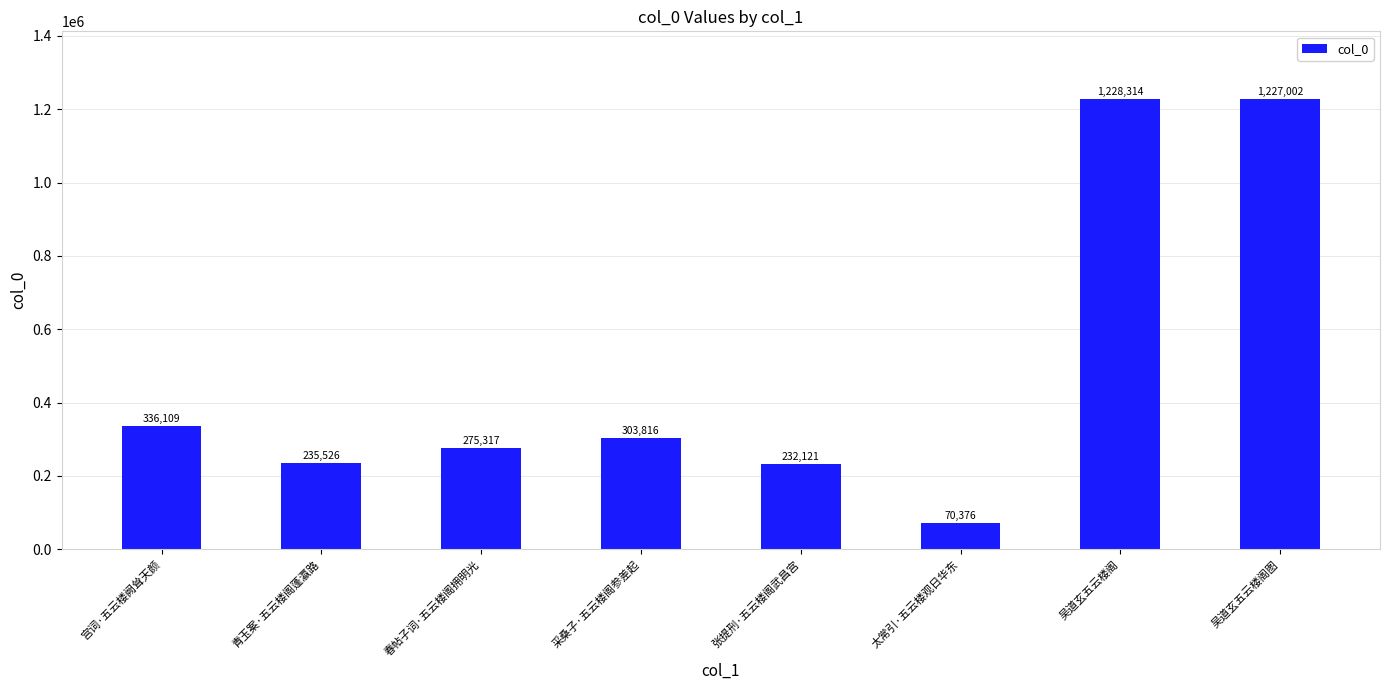

What is the difference between the maximum and minimum values?

1157938